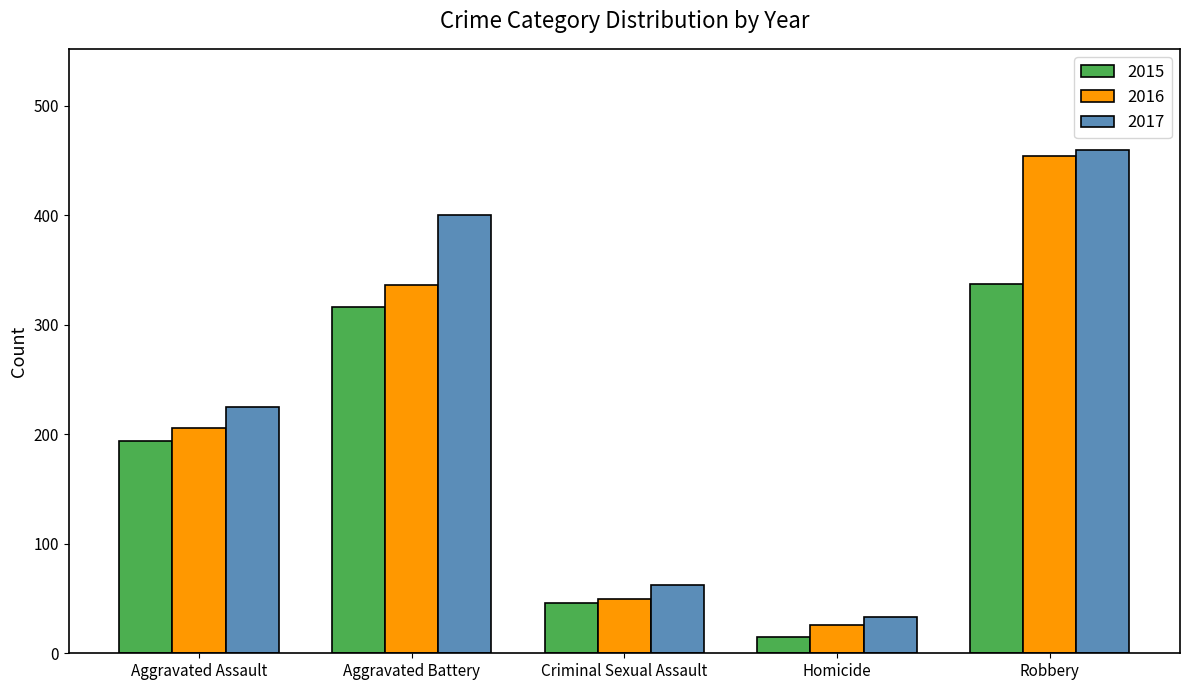

Which series has the largest total across all categories?

2017